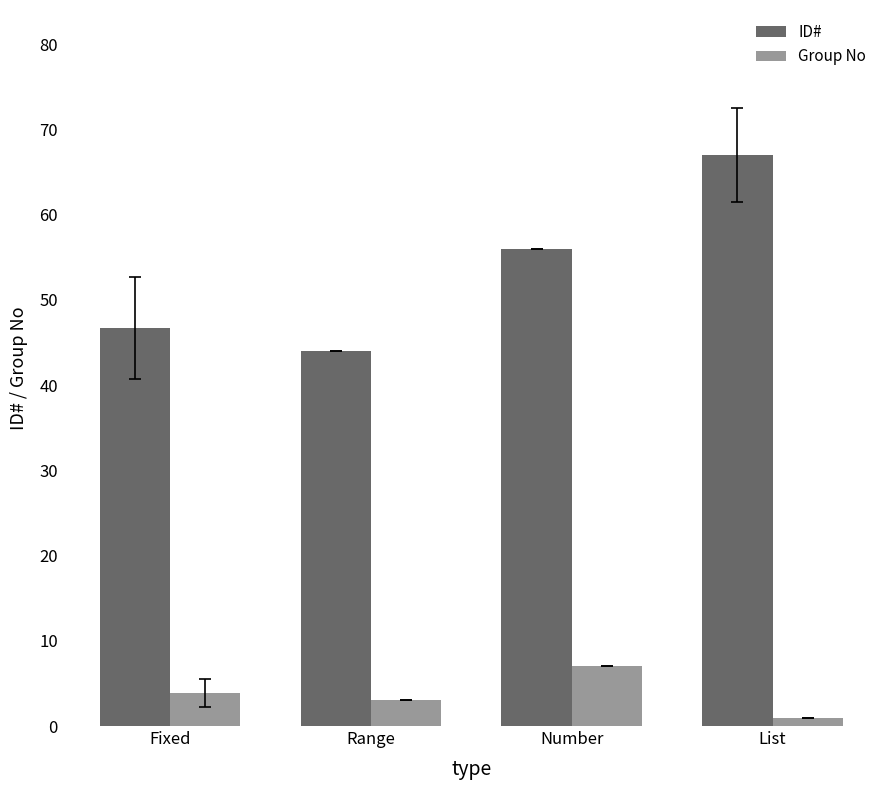

Which label corresponds to the largest value in the chart?

List